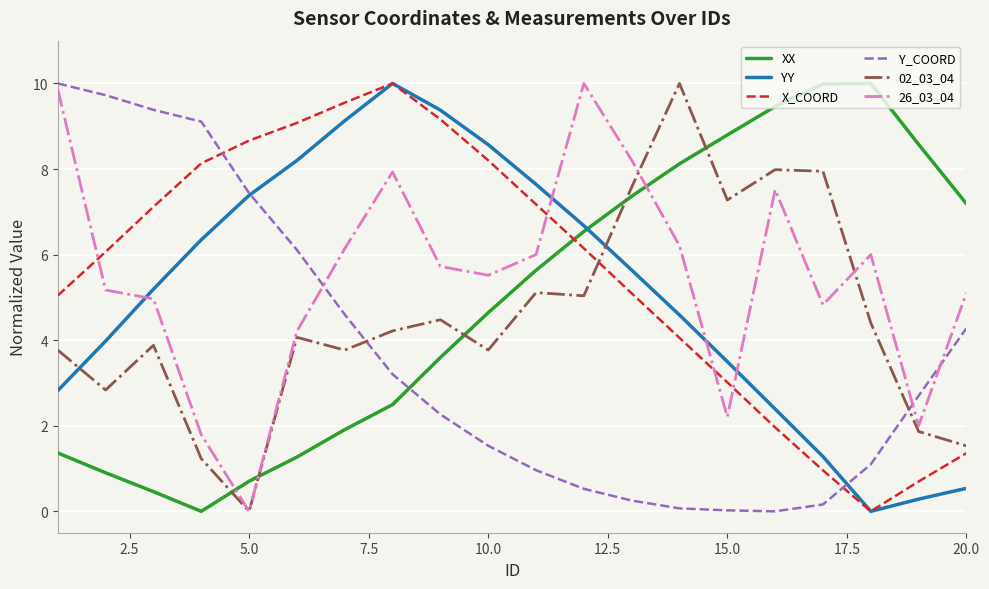

What are all the series names shown in the legend?

XX, YY, X_COORD, Y_COORD, 02_03_04, 26_03_04